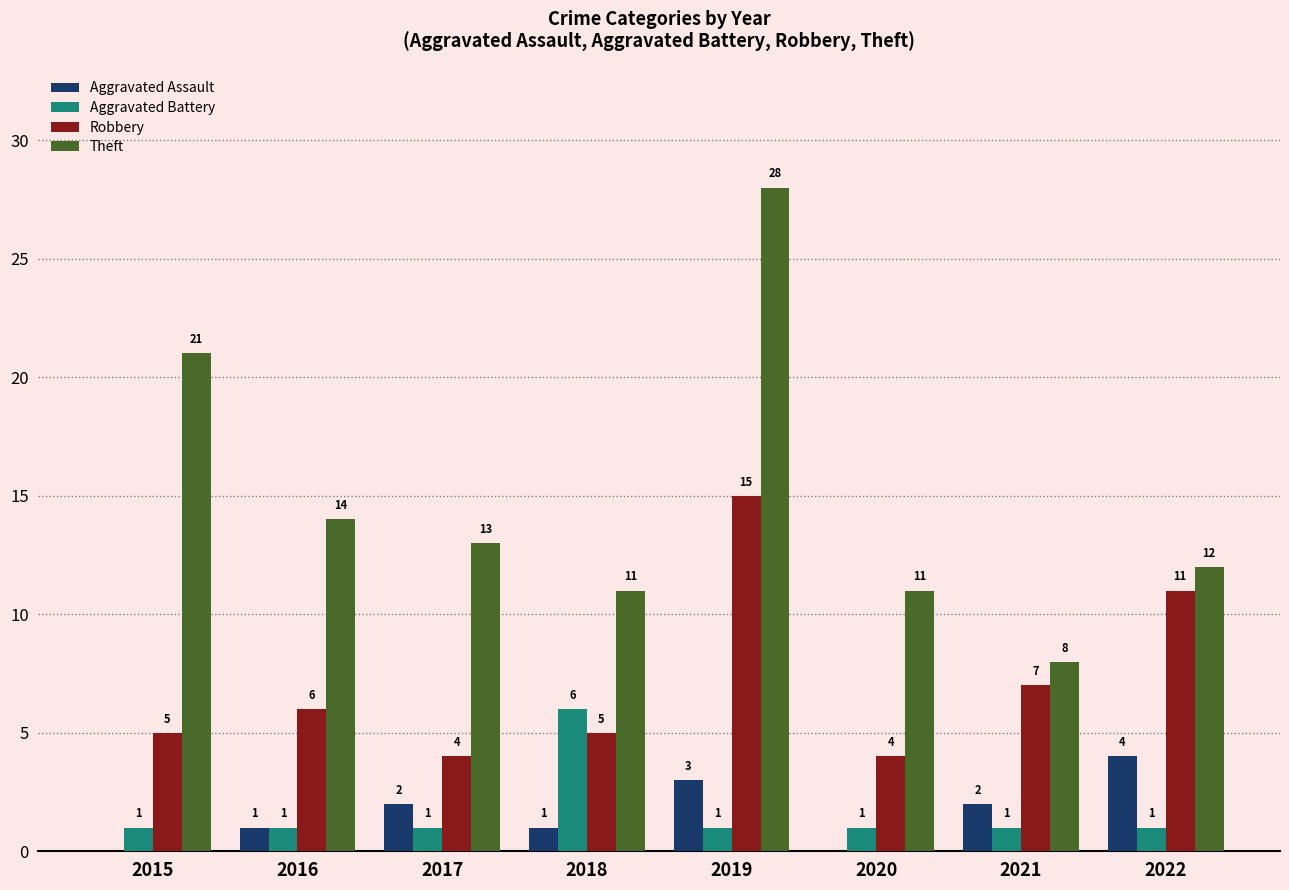

What is the sum of all Robbery values?

57